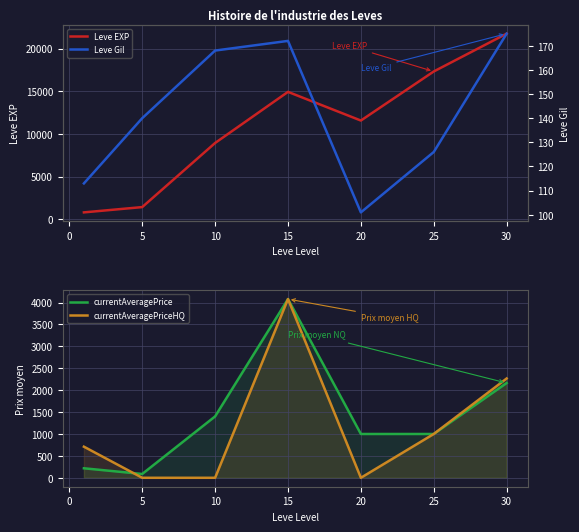

At how many categories does at least one series exceed 13758?

3